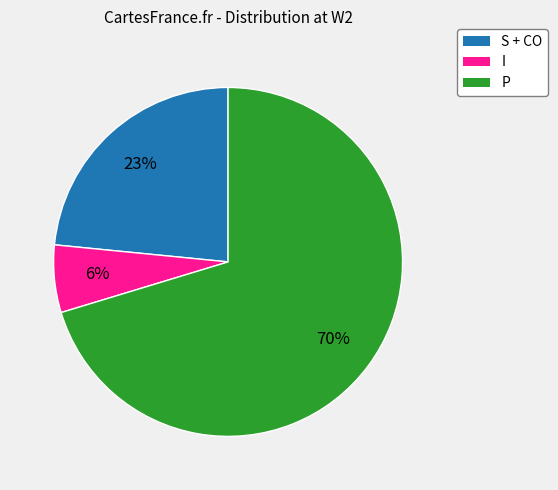

Combined, do I and P account for over 50%?

Yes